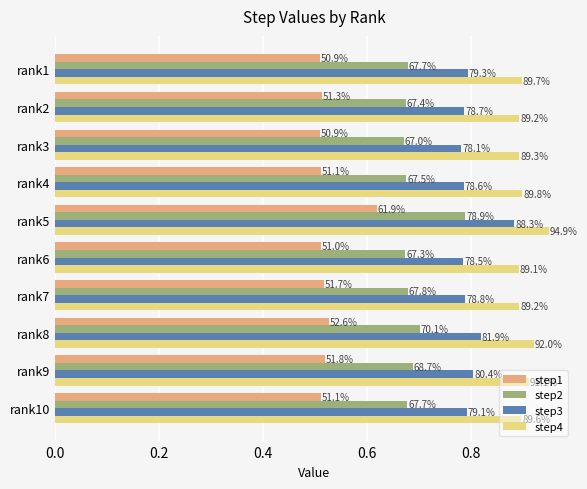

What are all the series names shown in the legend?

step1, step2, step3, step4